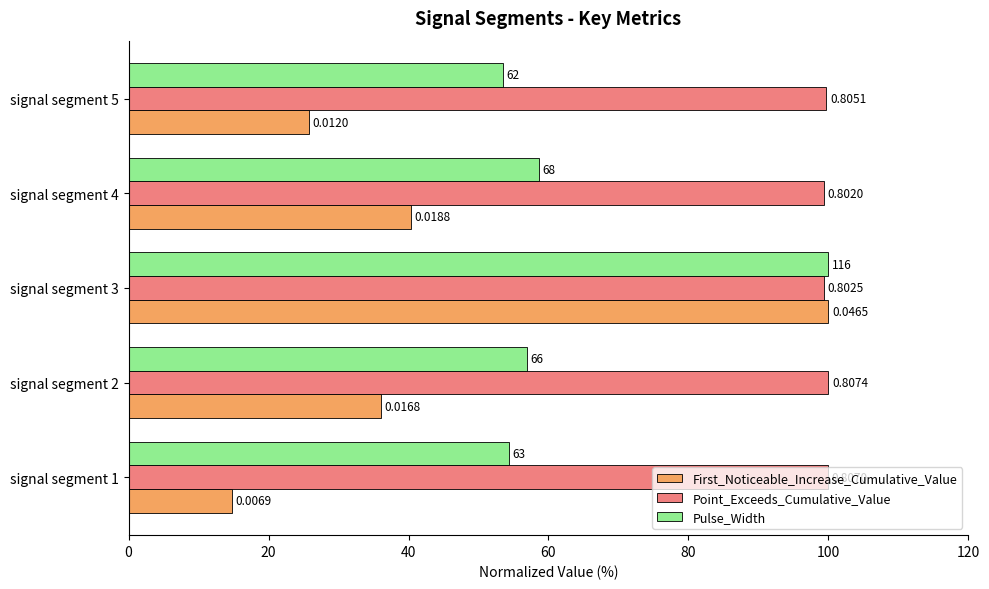

What are all the series names shown in the legend?

First_Noticeable_Increase_Cumulative_Value, Point_Exceeds_Cumulative_Value, Pulse_Width